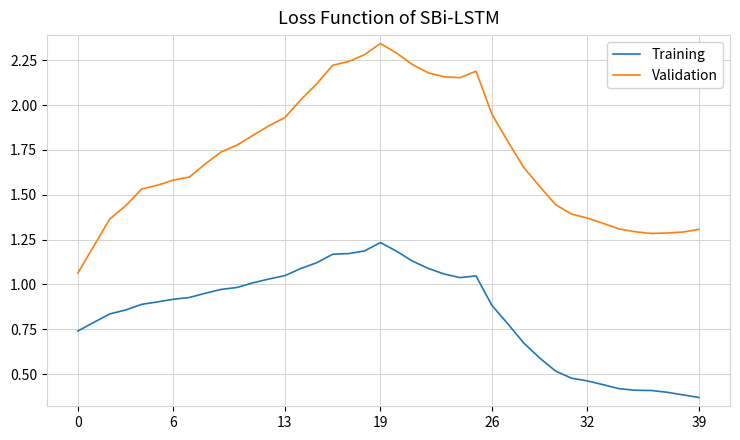

True or false: Training and Validation cross at least once.

False